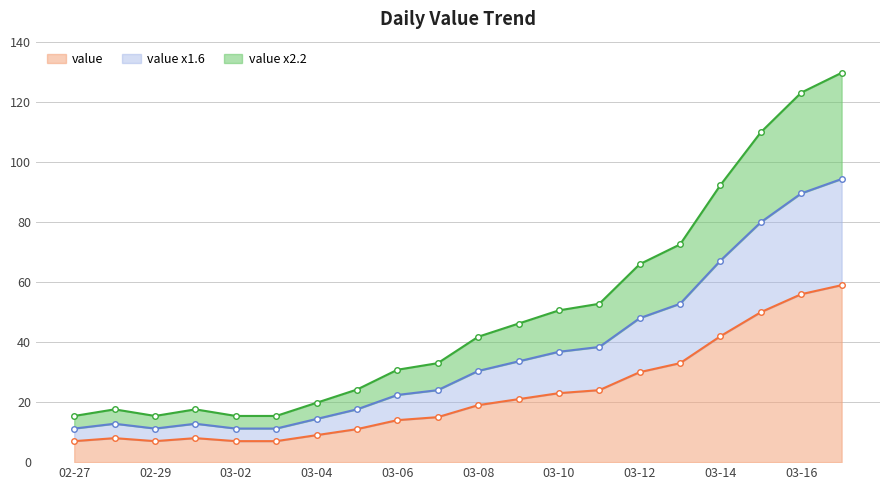

Is it true that the value at 2020-02-28 is 8?

True